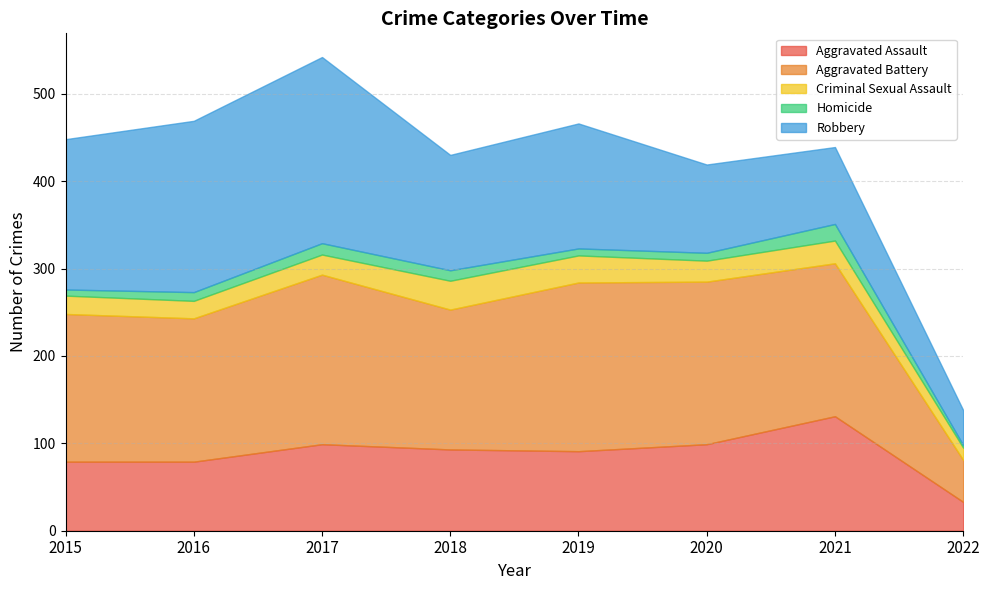

Where is the first local minimum for Robbery?

2018